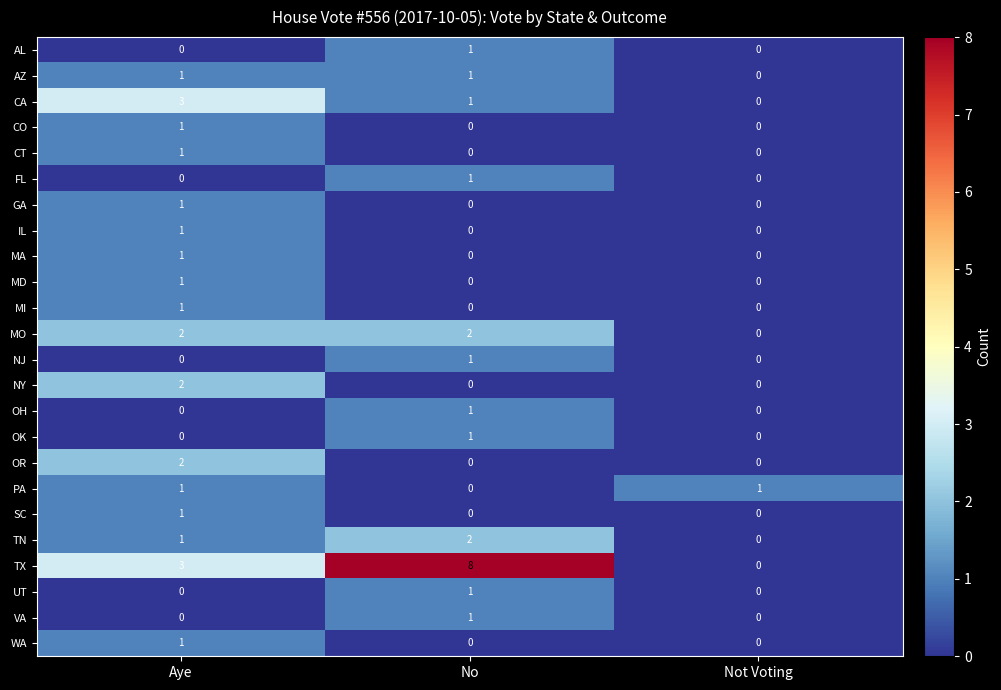

How many AL values are between 0 and 1?

3